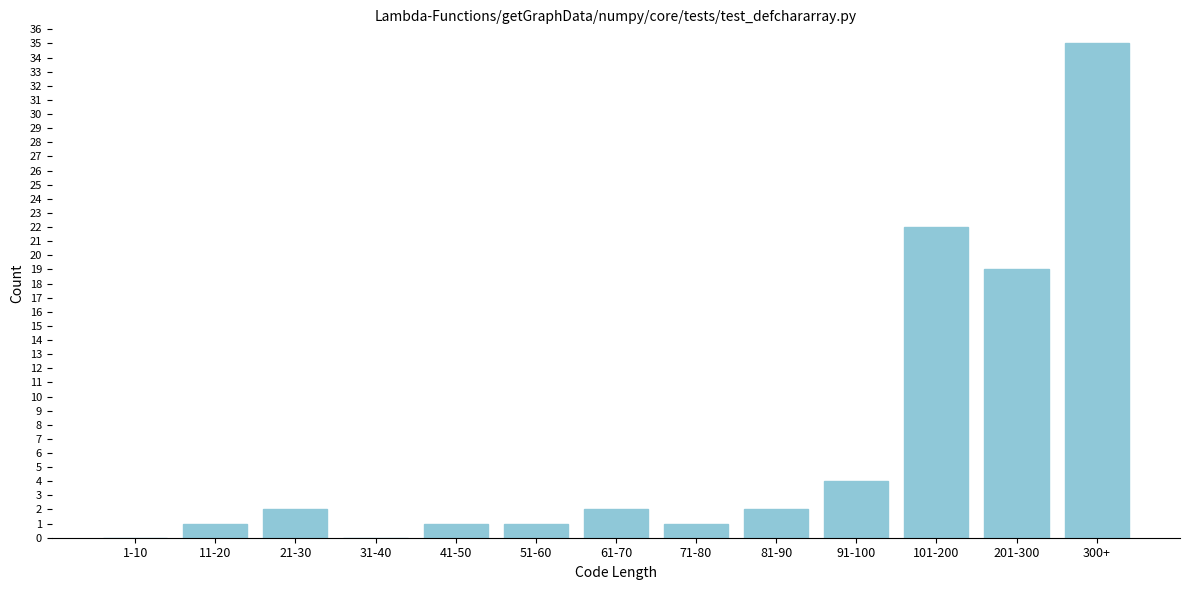

Reading left to right, list all the values displayed in this chart.

1-10=0	11-20=1	21-30=2	31-40=0	41-50=1	51-60=1	61-70=2	71-80=1	81-90=2	91-100=4	101-200=22	201-300=19	300+=35